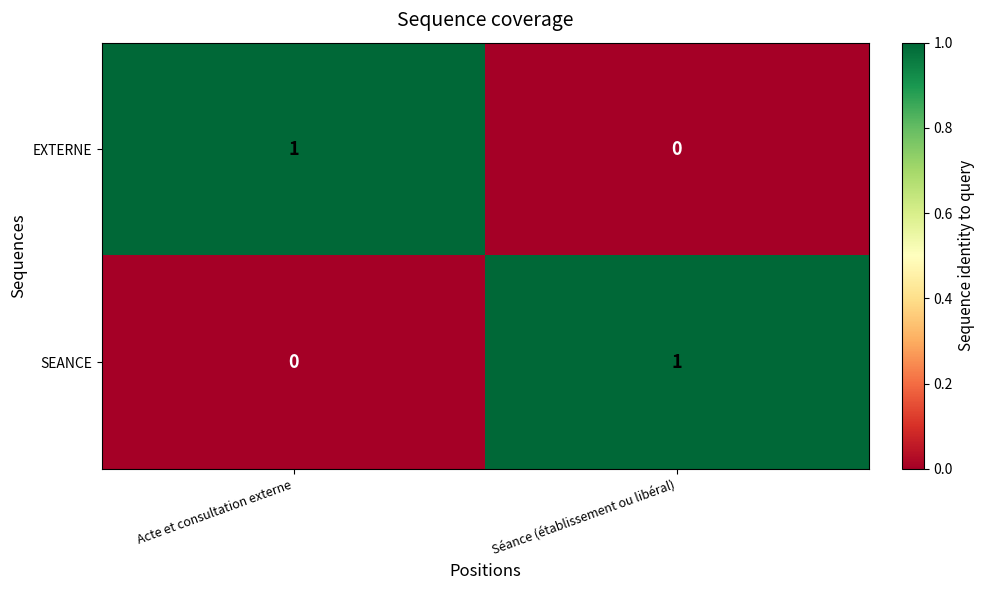

Is it true that EXTERNE equals 1 at Acte et consultation externe?

True